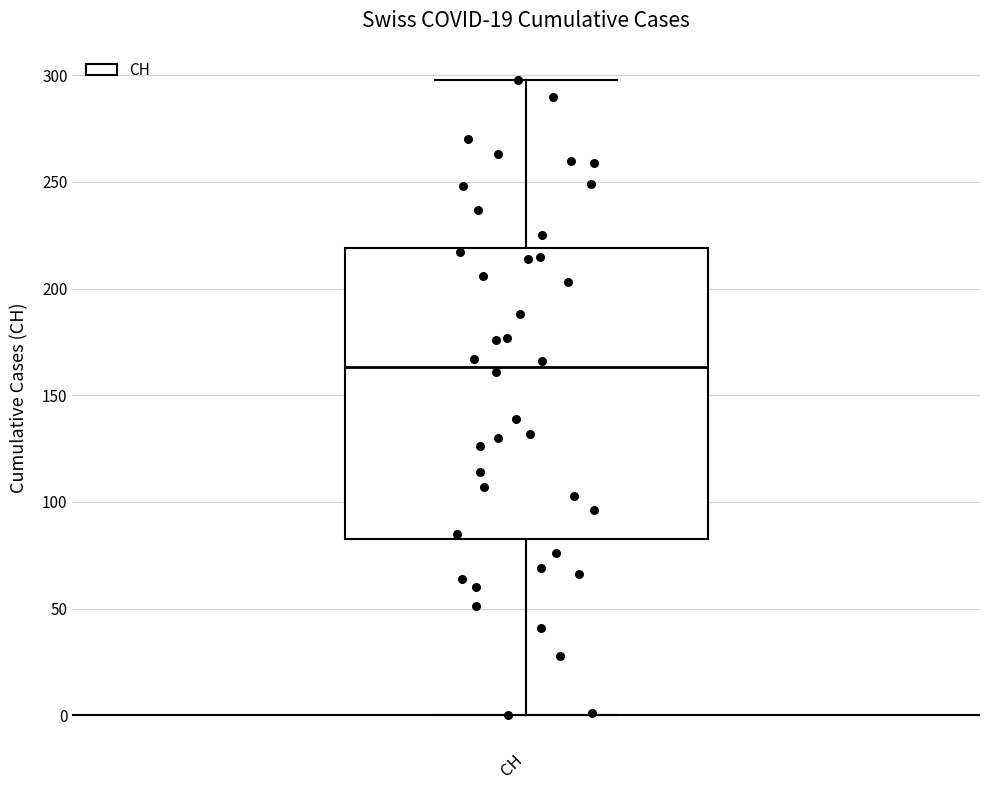

Read this box plot against the y-axis: the position of the median line, the range covered by the box, and the ends of both whiskers. The values are not printed on the chart, so give them approximately, as read against the axis.

median 165, box 85 to 220, whiskers 0 to 300